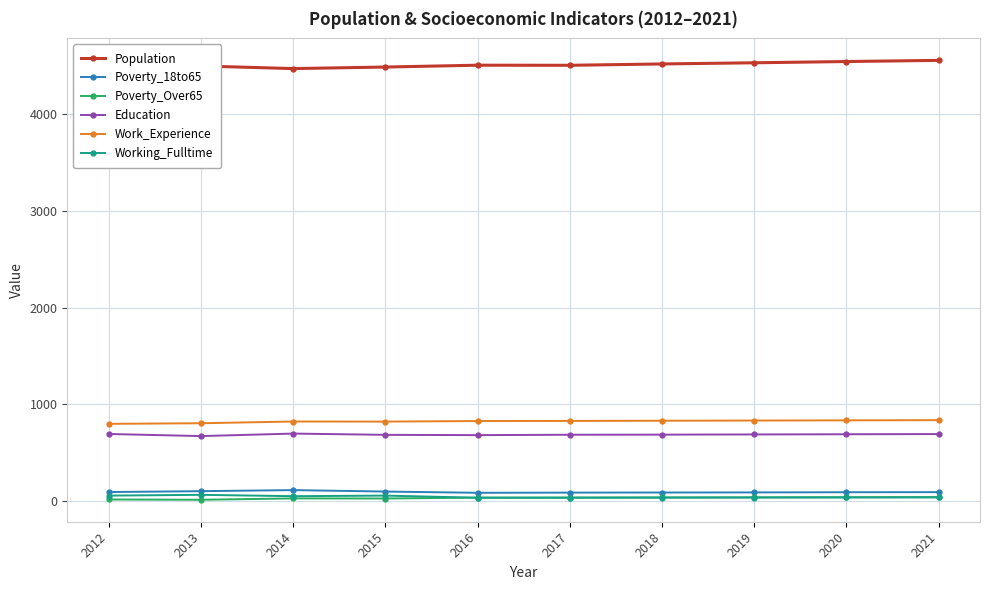

At how many categories does at least one series exceed 596?

10